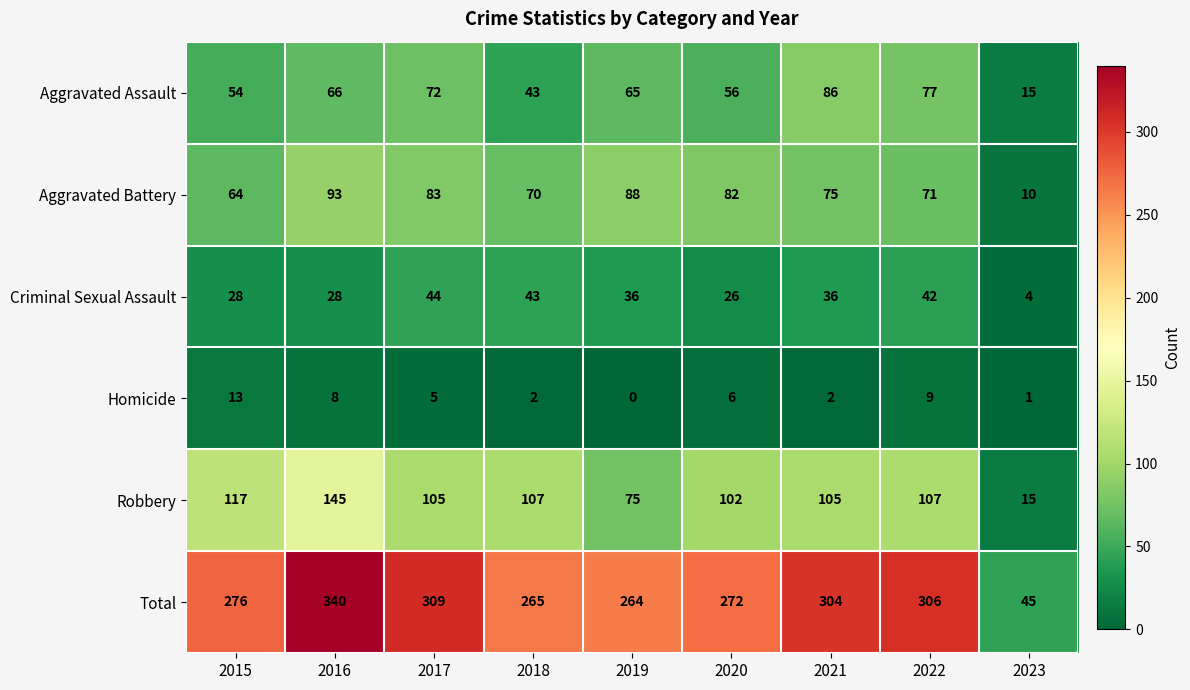

What is the spread (max minus min) of values at 2019?

264